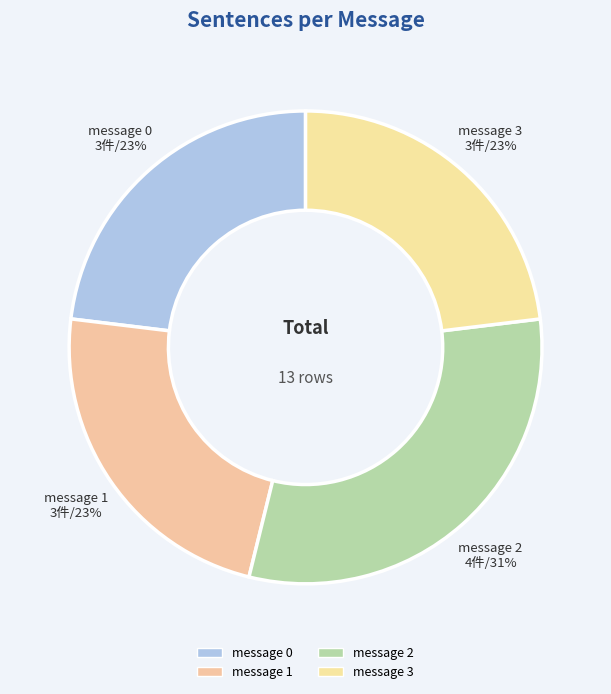

Count the number of slices in the pie.

4